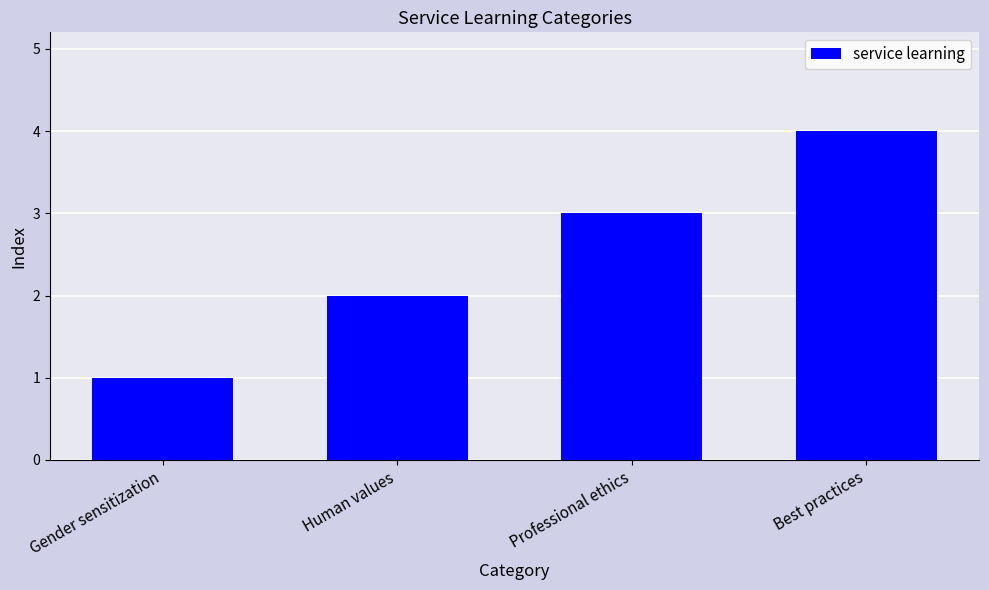

List the labels in order of value, largest first.

Best practices, Professional ethics, Human values, Gender sensitization